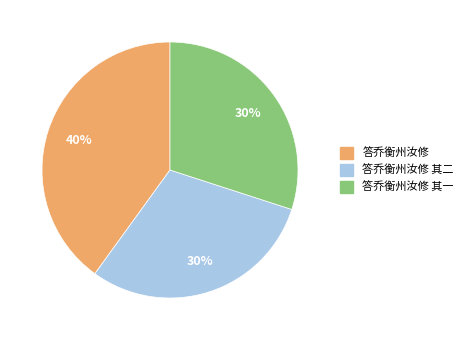

How many slices are in this pie chart?

3